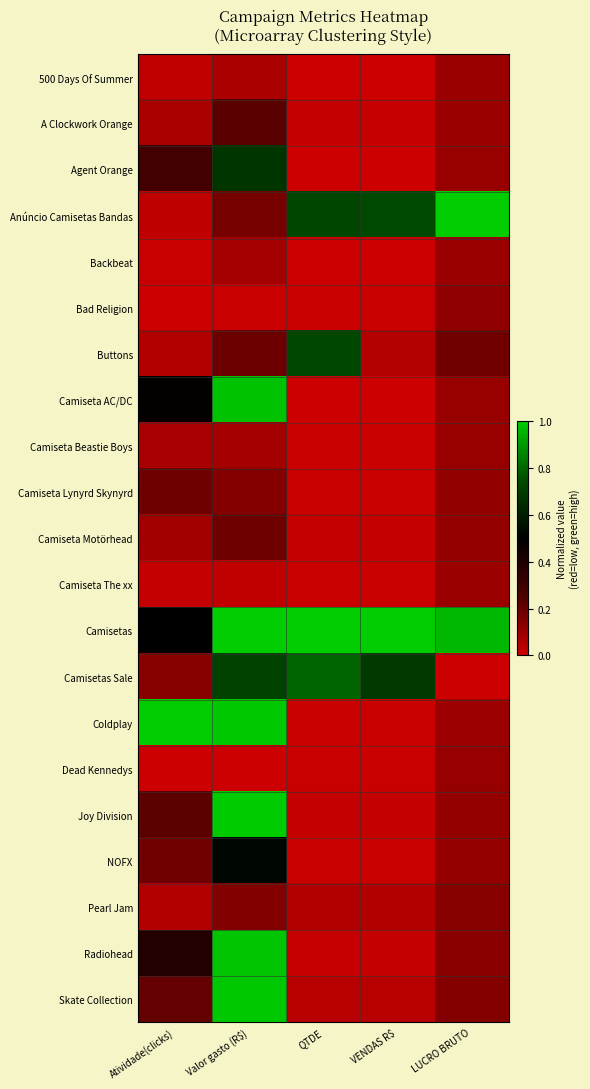

Which label corresponds to the smallest value in the chart?

QTDE